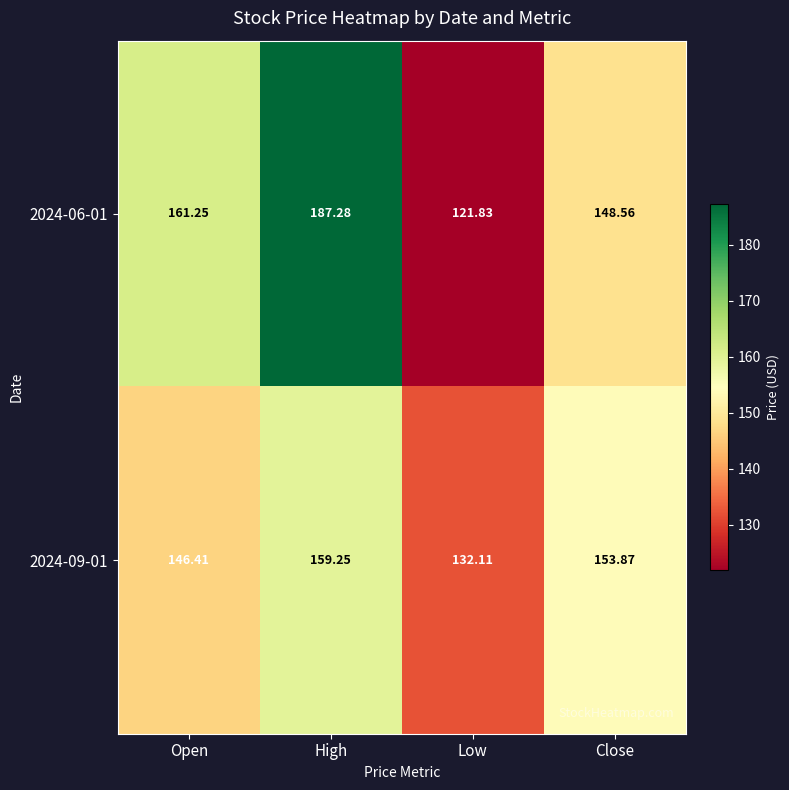

At which category is the sum across all series the highest?

High